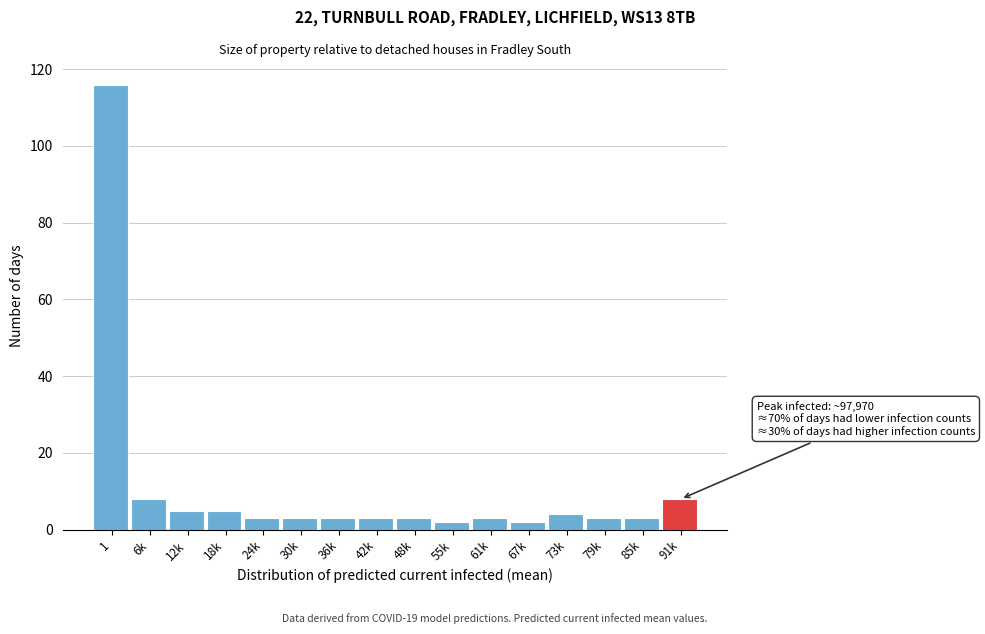

Reading right to left, transcribe all the data shown in this chart.

8	3	3	4	2	3	2	3	3	3	3	3	5	5	8	116